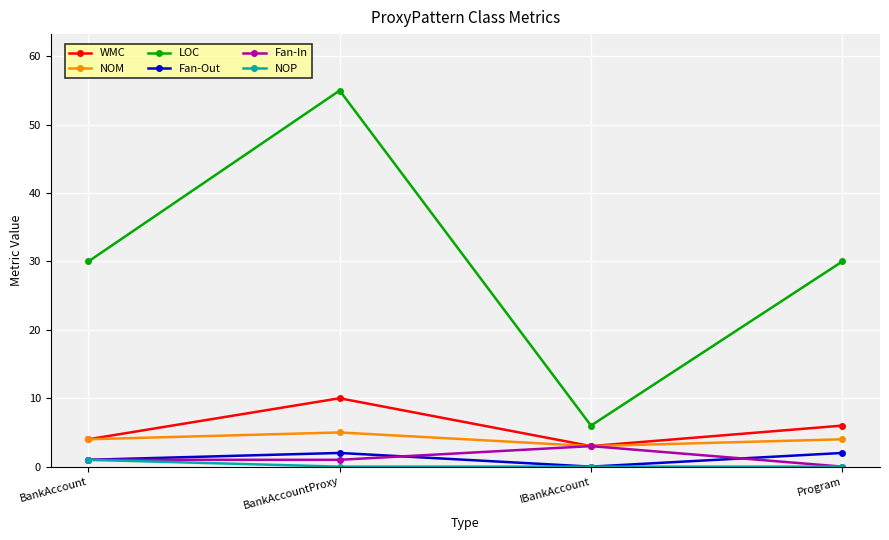

The Fan-Out series shows 0 at IBankAccount. True or false?

True